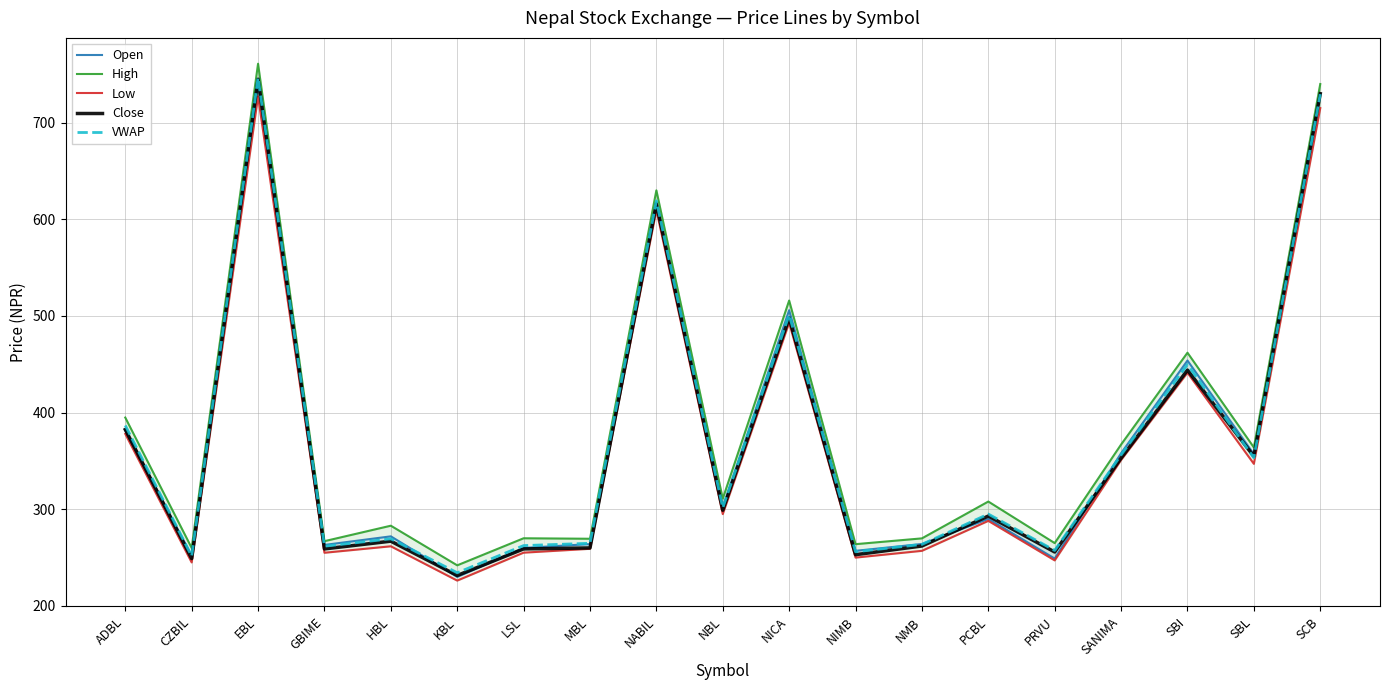

Reading left to right, list all the values displayed in this chart.

Open: ADBL=382.0	CZBIL=252.0	EBL=741.0	GBIME=263.1	HBL=272.0	KBL=230.0	LSL=260.0	MBL=264.0	NABIL=617.7	NBL=302.0	NICA=506.0	NIMB=257.0	NMB=264.1	PCBL=290.0	PRVU=249.0	SANIMA=358.0	SBI=453.9	SBL=357.0	SCB=729.0
High: ADBL=394.9	CZBIL=260.0	EBL=761.0	GBIME=267.0	HBL=283.0	KBL=242.0	LSL=270.0	MBL=269.5	NABIL=630.0	NBL=311.0	NICA=516.0	NIMB=263.9	NMB=269.9	PCBL=308.0	PRVU=265.0	SANIMA=367.0	SBI=462.0	SBL=364.0	SCB=740.0
Low: ADBL=378.0	CZBIL=245.0	EBL=727.2	GBIME=255.0	HBL=261.7	KBL=226.2	LSL=255.1	MBL=259.1	NABIL=609.7	NBL=295.0	NICA=493.0	NIMB=250.0	NMB=257.0	PCBL=288.0	PRVU=247.1	SANIMA=351.0	SBI=441.3	SBL=347.0	SCB=715.1
Close: ADBL=382.5	CZBIL=249.0	EBL=745.0	GBIME=259.0	HBL=267.0	KBL=231.5	LSL=259.0	MBL=260.0	NABIL=616.0	NBL=299.0	NICA=498.0	NIMB=253.0	NMB=262.0	PCBL=293.0	PRVU=255.8	SANIMA=353.0	SBI=444.0	SBL=354.8	SCB=730.0
VWAP: ADBL=386.7	CZBIL=251.6	EBL=746.7	GBIME=261.8	HBL=269.4	KBL=234.3	LSL=262.4	MBL=264.8	NABIL=619.1	NBL=301.5	NICA=501.3	NIMB=256.0	NMB=263.6	PCBL=295.0	PRVU=257.4	SANIMA=356.3	SBI=449.8	SBL=353.3	SCB=729.5